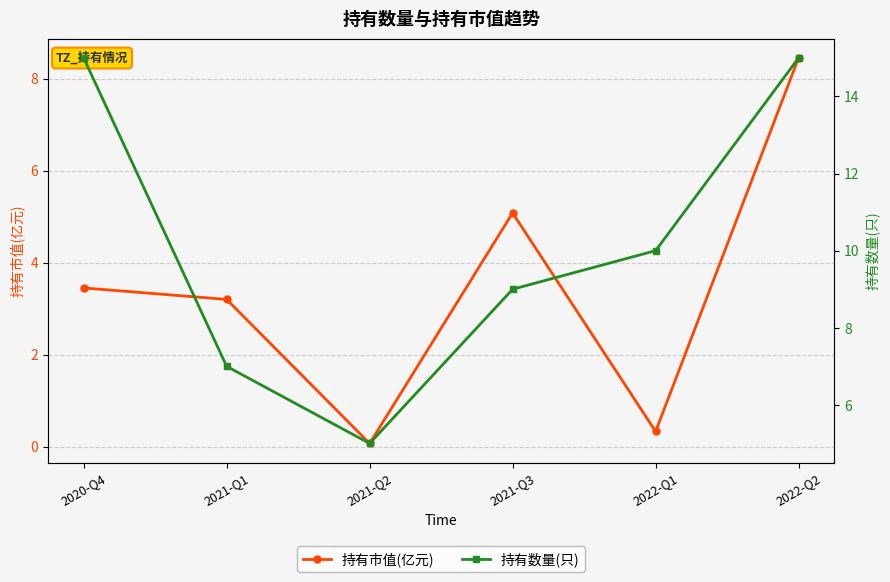

True or false: 持有市值(亿元) has a value of 0.1 at 2021-Q2.

True